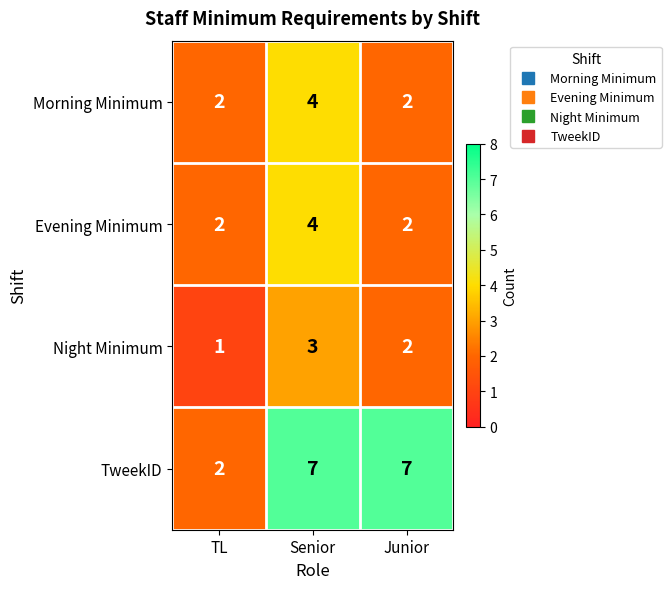

The Morning Minimum series shows 4 at Senior. True or false?

True